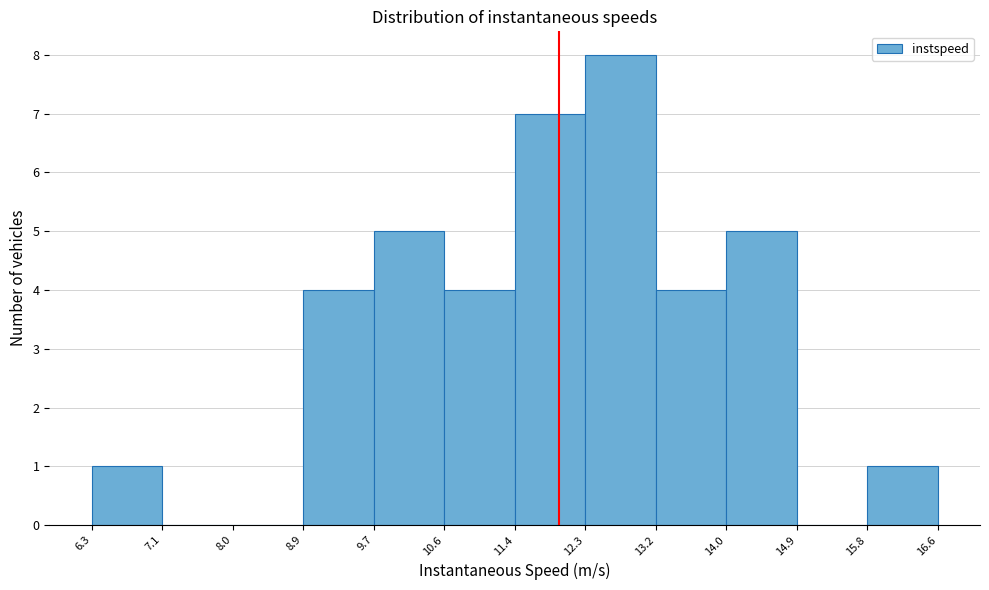

Reading left to right, transcribe this chart: for each bar, give the range it covers on the x-axis and its height. The values are not printed on the chart, so give them approximately, as read against the axis.

6.3 to 7.1: 1
7.1 to 8.0: 0
8.0 to 8.9: 0
8.9 to 9.7: 4
9.7 to 10.6: 5
10.6 to 11.4: 4
11.4 to 12.3: 7
12.3 to 13.2: 8
13.2 to 14.0: 4
14.0 to 14.9: 5
14.9 to 15.8: 0
15.8 to 16.6: 1